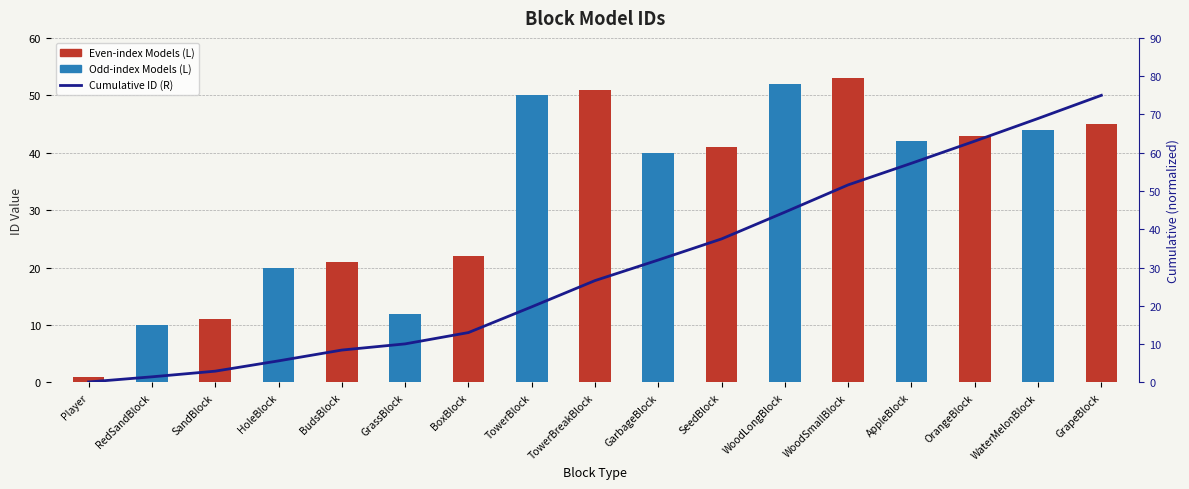

At SandBlock, list the series in order from largest to smallest.

Even-index Models (L), Cumulative ID (R), Odd-index Models (L)